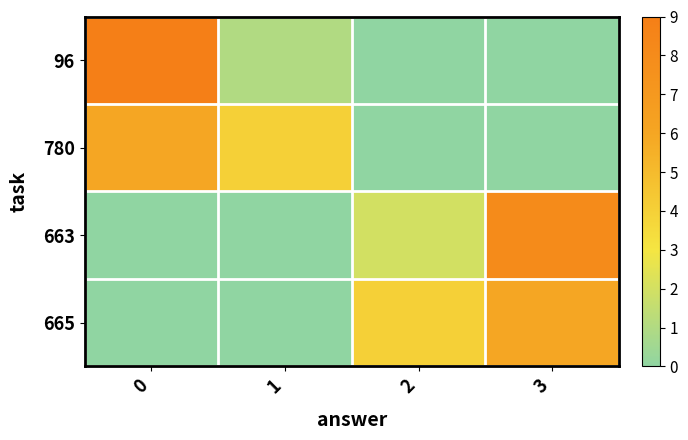

Which series has the widest spread of values?

96